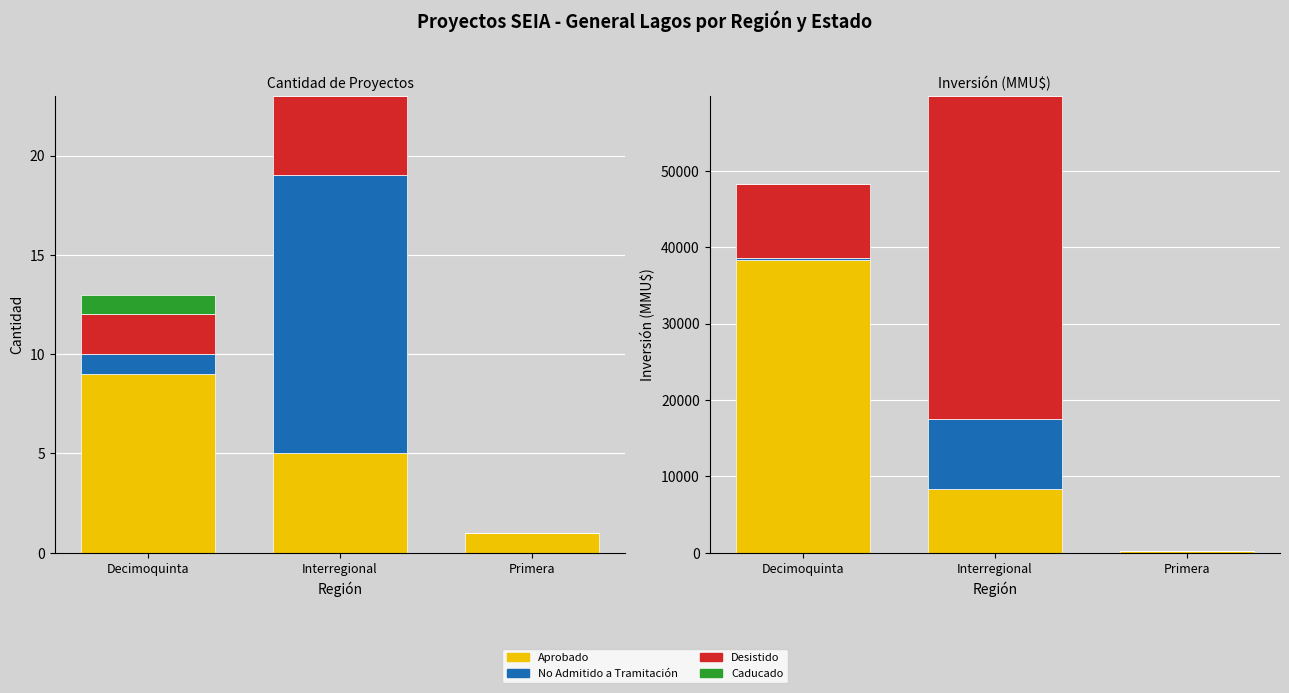

What are all the series names shown in the legend?

Aprobado, No Admitido a Tramitación, Desistido, Caducado